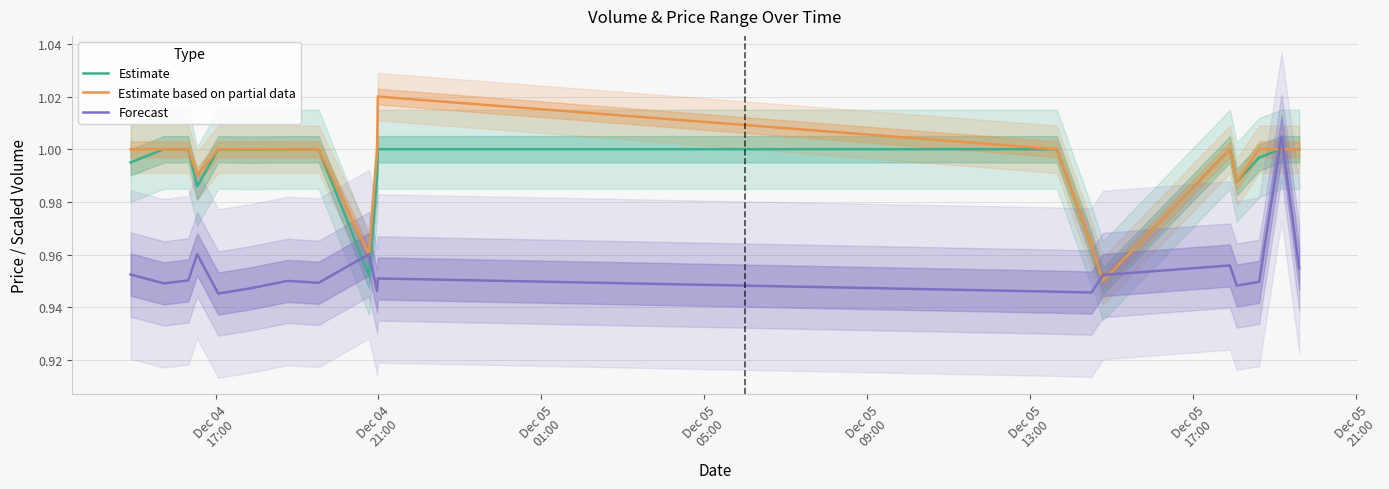

What is the maximum value shown in the chart?

1.0